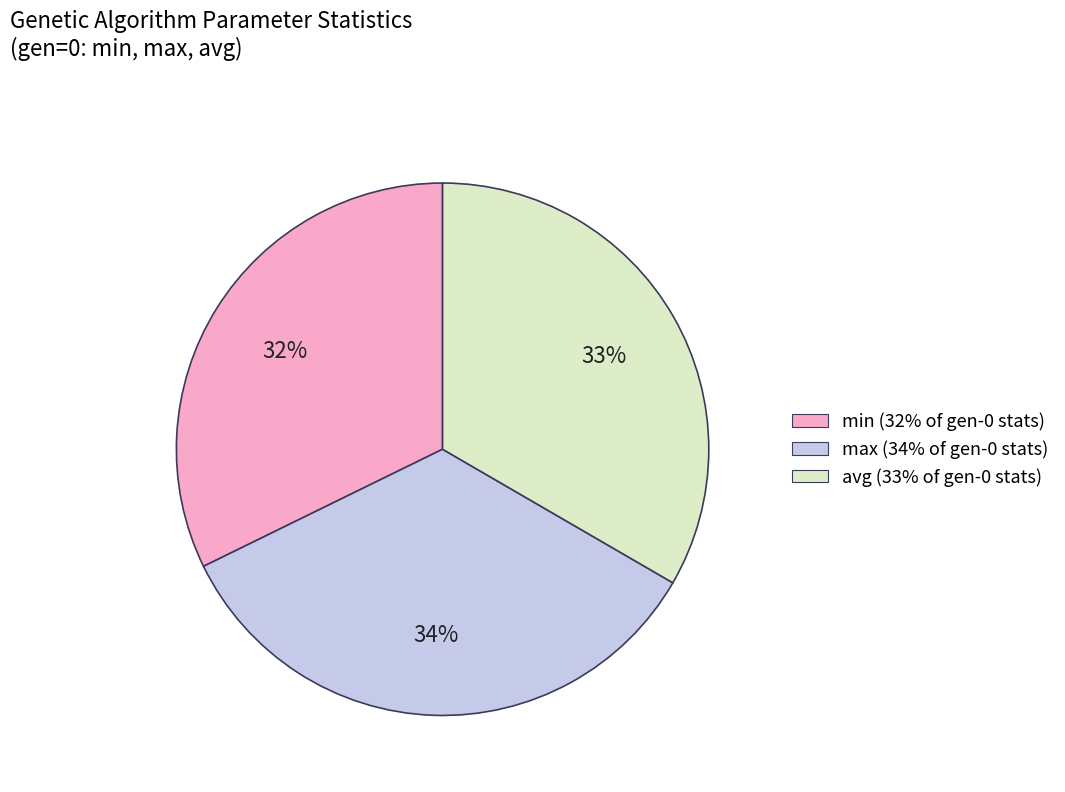

Is there any slice that represents more than half of the pie?

No